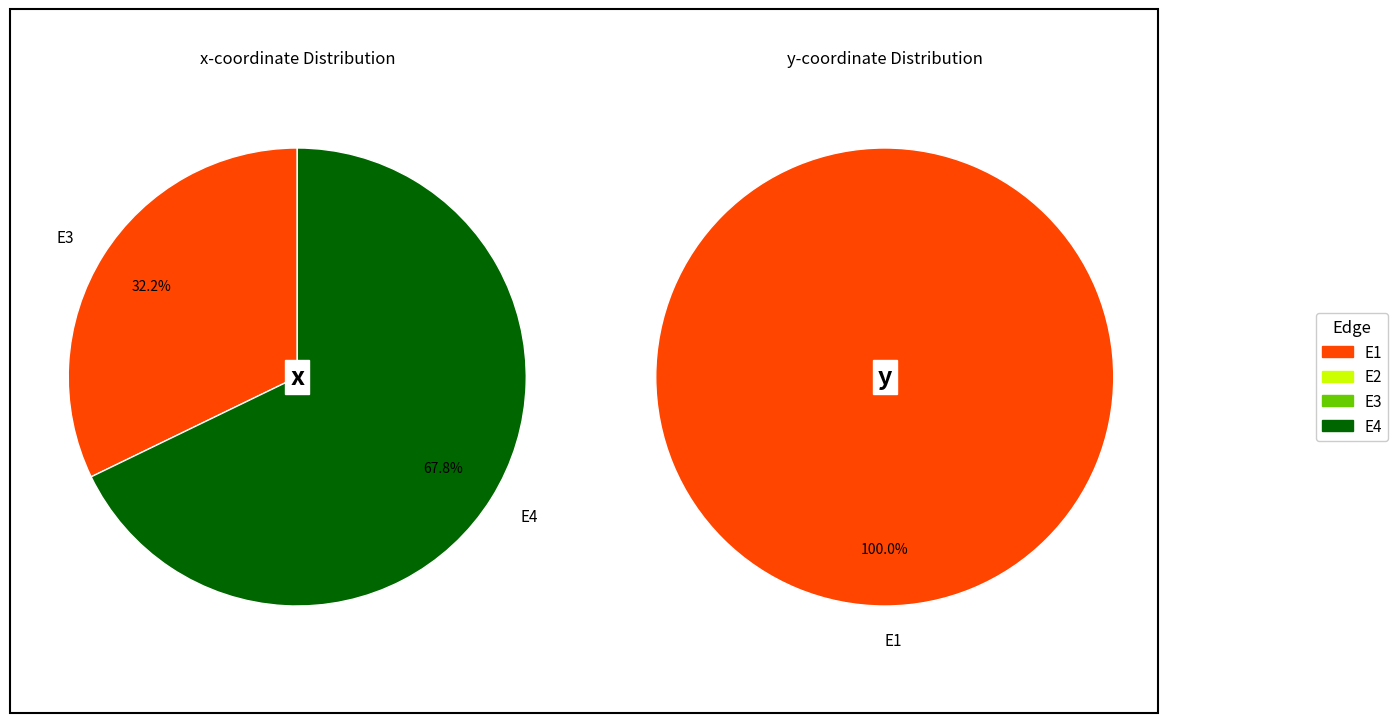

How much of the chart is everything except values_x?

100.0%